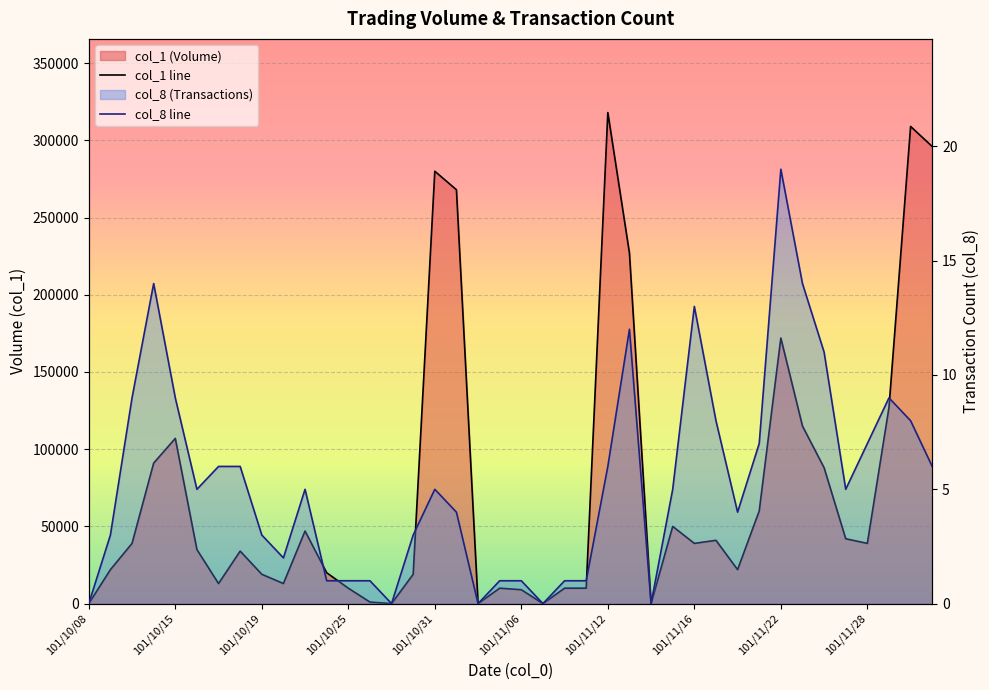

Between 30 and 39, which series saw the biggest shift?

col_1 line